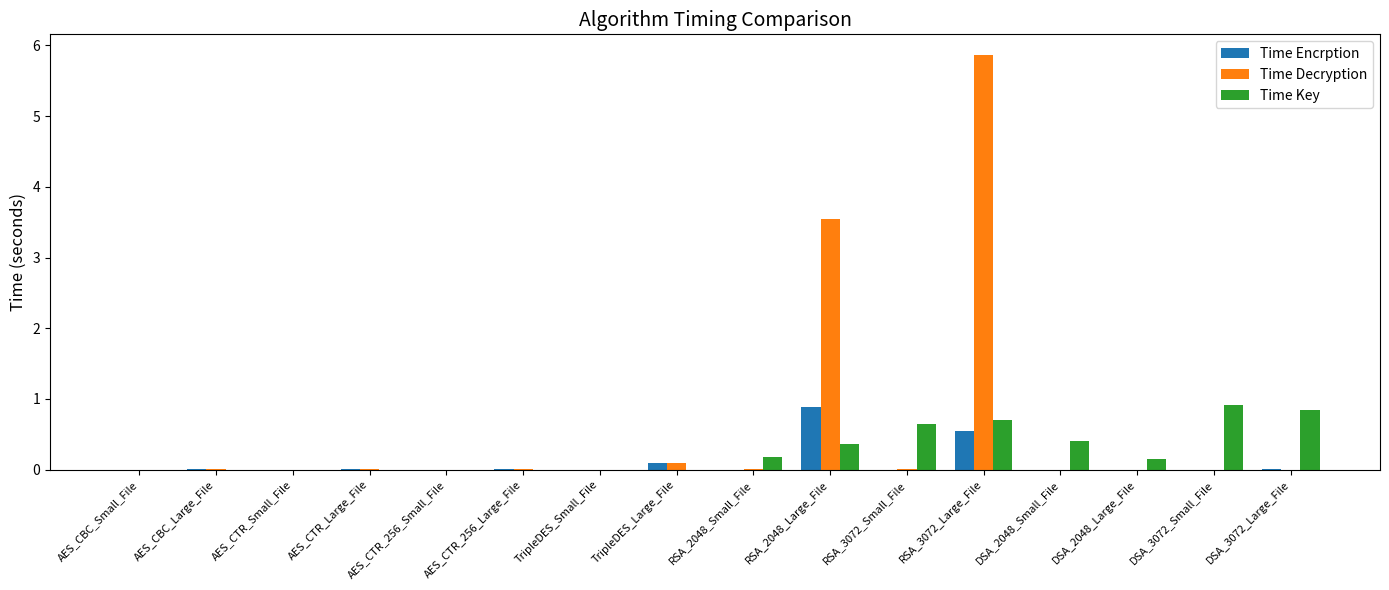

Is the value of Time Key at DSA_3072_Small_File greater than the value of Time Encrption at DSA_3072_Large_File?

Yes